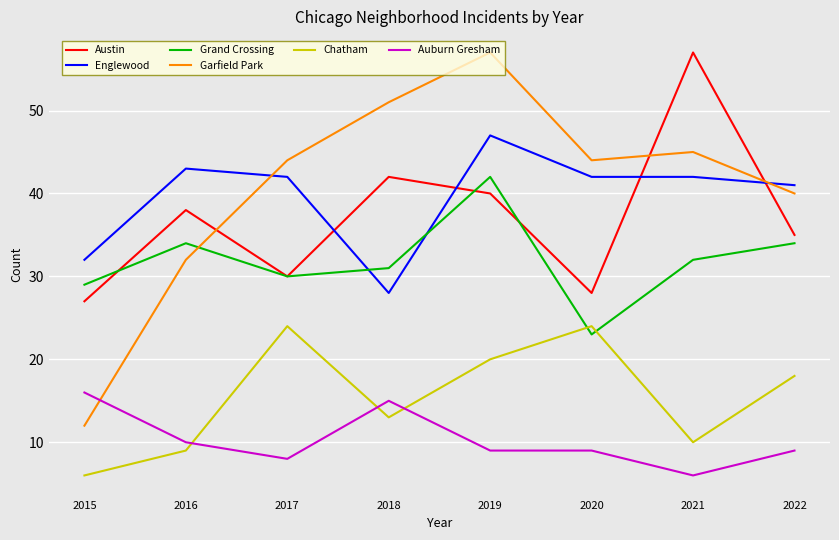

Which series has the widest spread of values?

Garfield Park